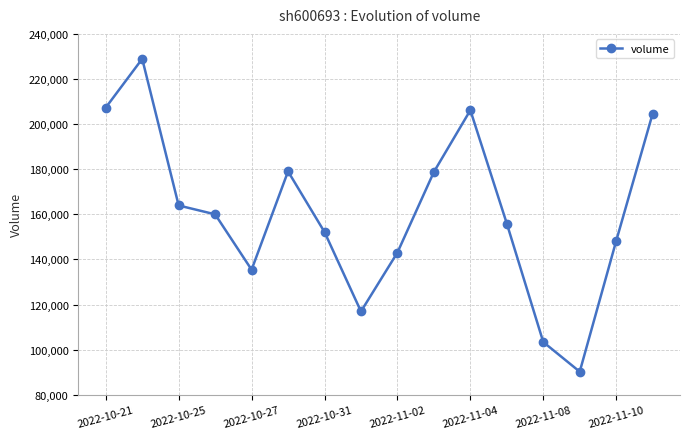

How many points are lower than both their immediate neighbors (excluding endpoints)?

3